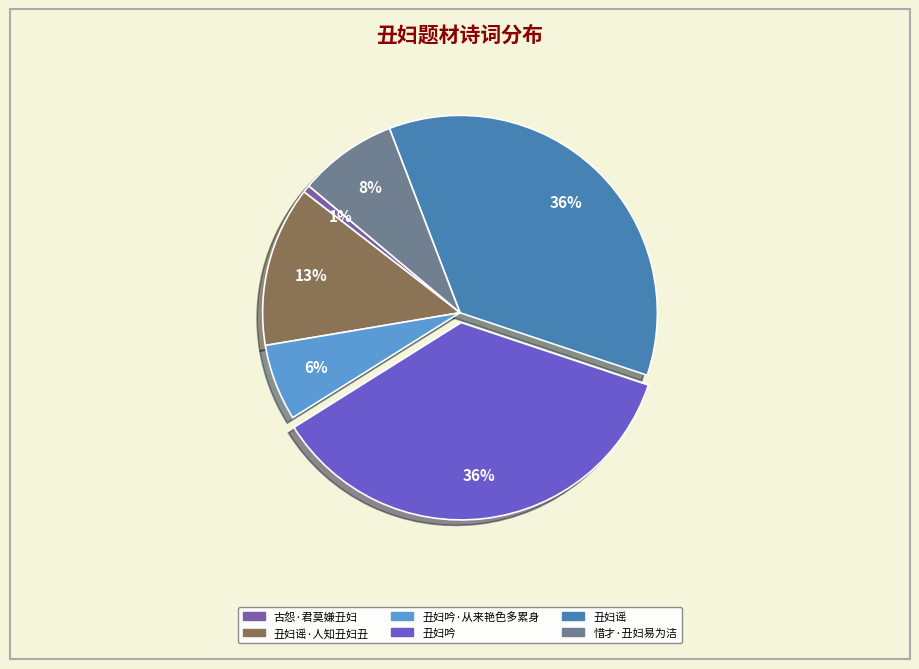

To the nearest percent, what is the difference between the largest and smallest slice percentages?

35%